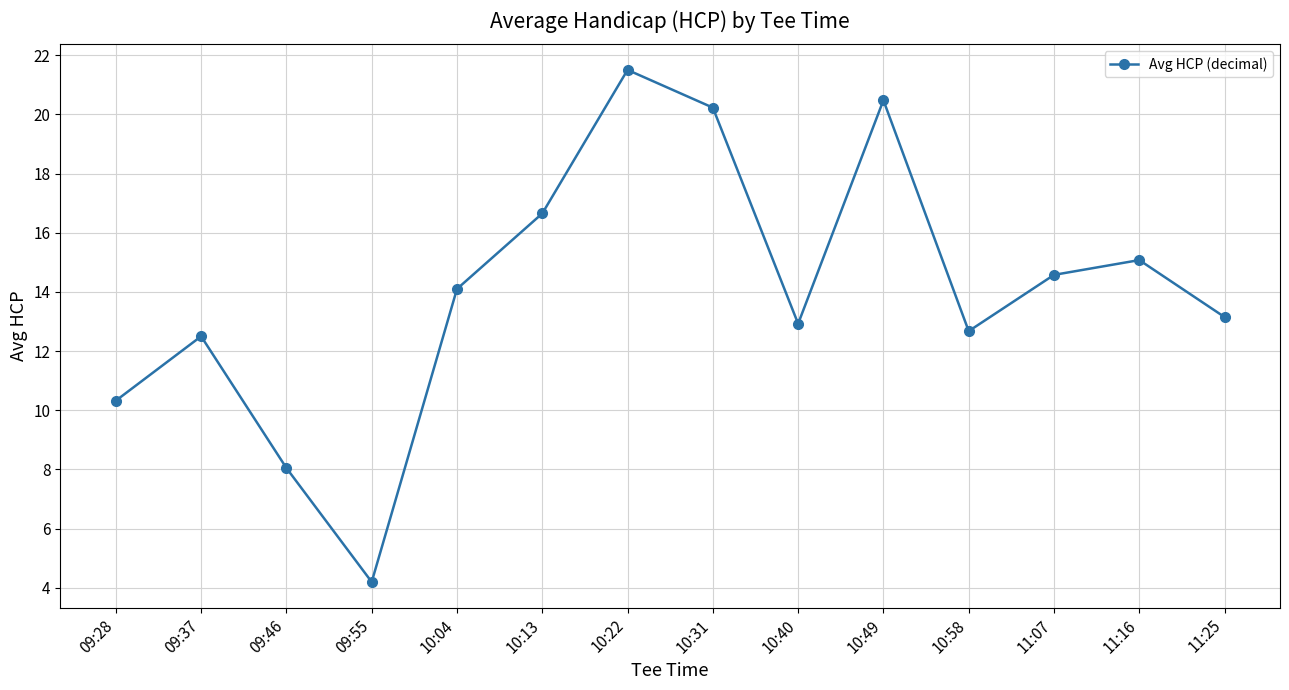

Rank the categories by value from lowest to highest.

09:55, 09:46, 09:28, 09:37, 10:58, 10:40, 11:25, 10:04, 11:07, 11:16, 10:13, 10:31, 10:49, 10:22